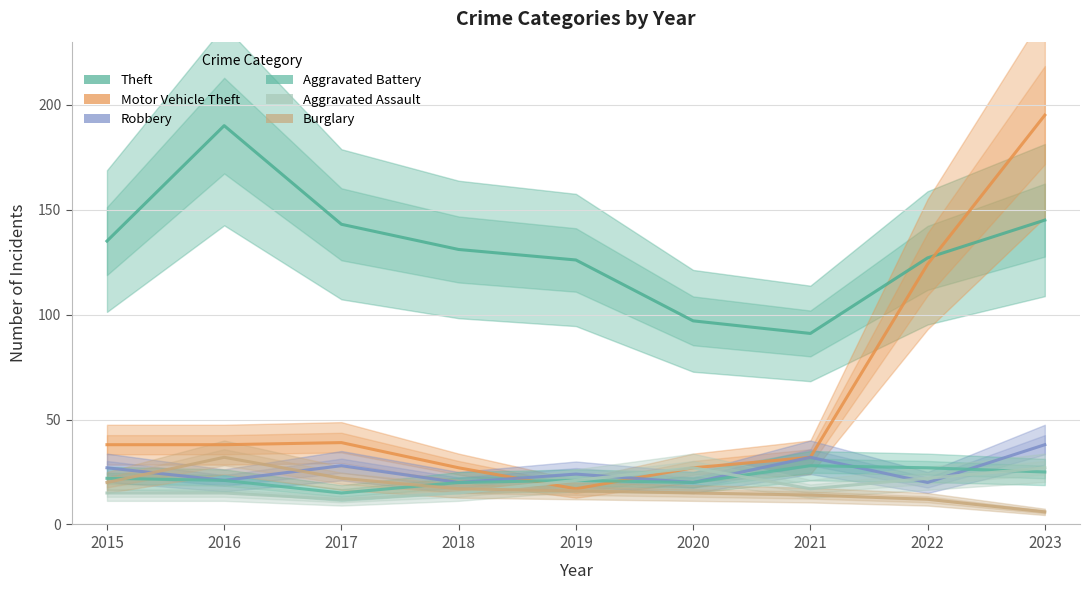

How many distinct data groups are displayed?

6